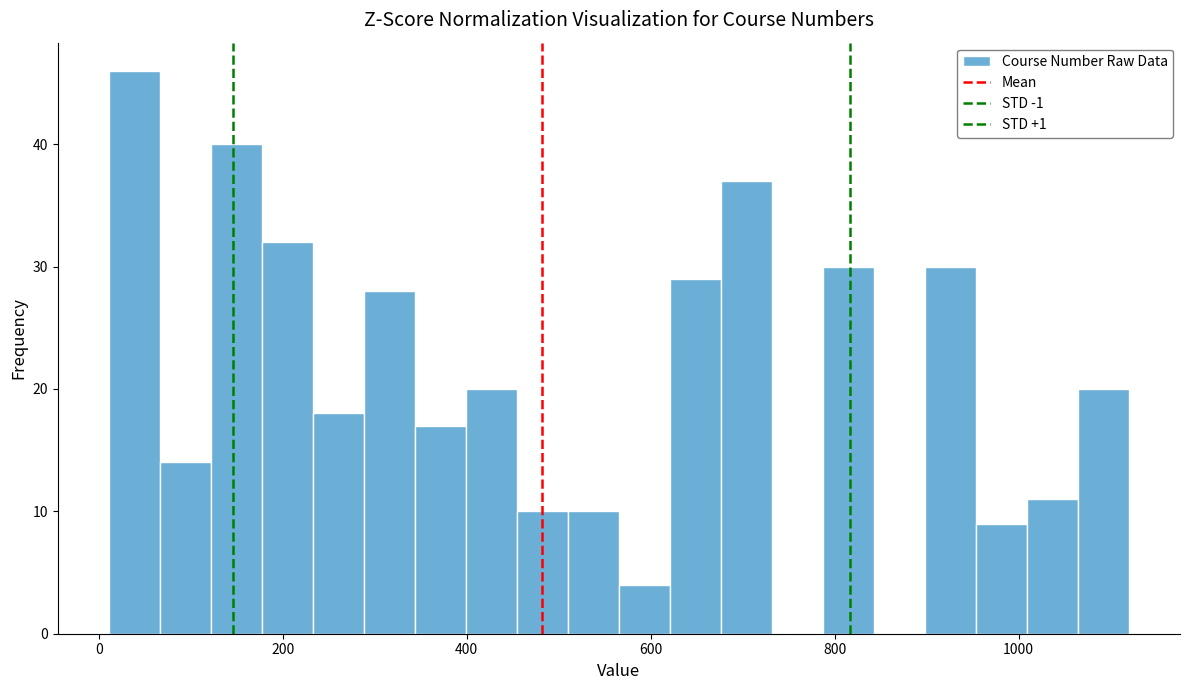

Read against the x-axis, roughly where is the centre of the tallest bar?

40